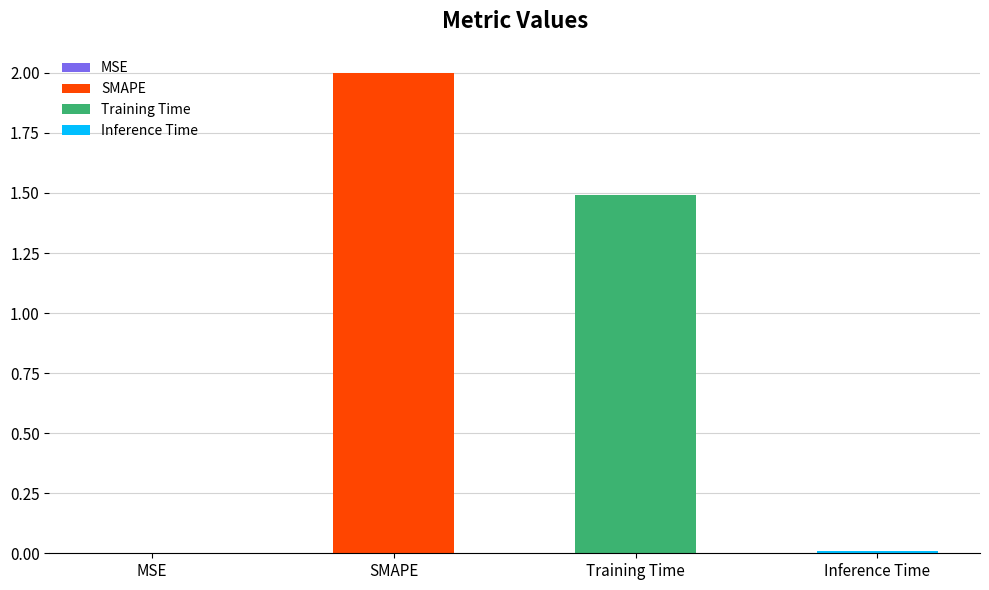

List the labels in order of value, smallest first.

MSE, Inference Time, Training Time, SMAPE